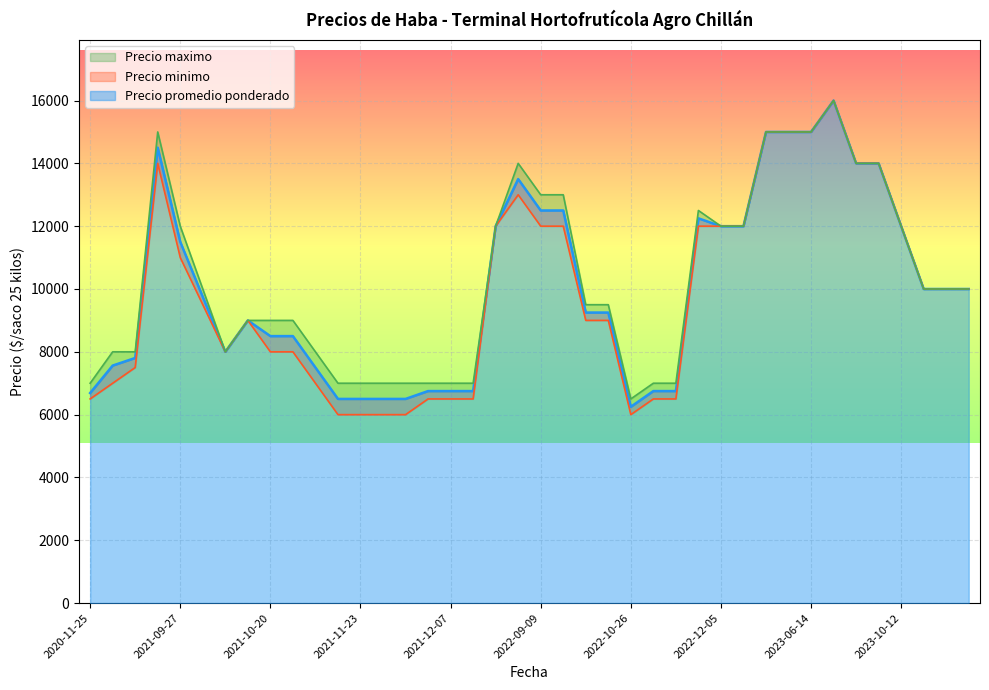

At which category does the chart reach its peak across all series?

2023-07-25